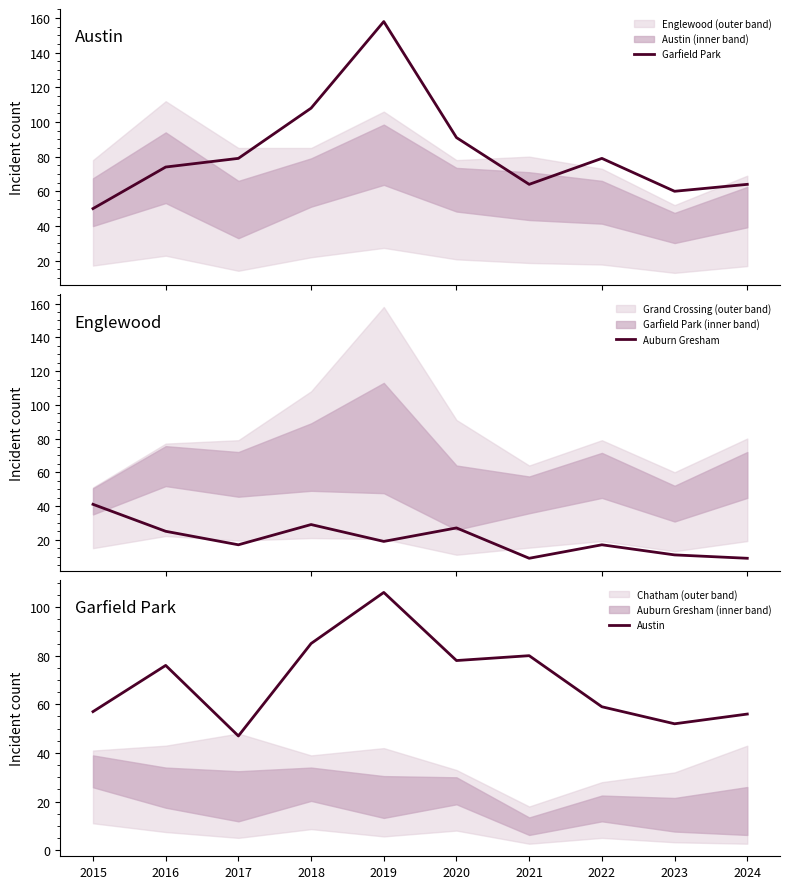

How many values in the Auburn Gresham series are below 19?

5